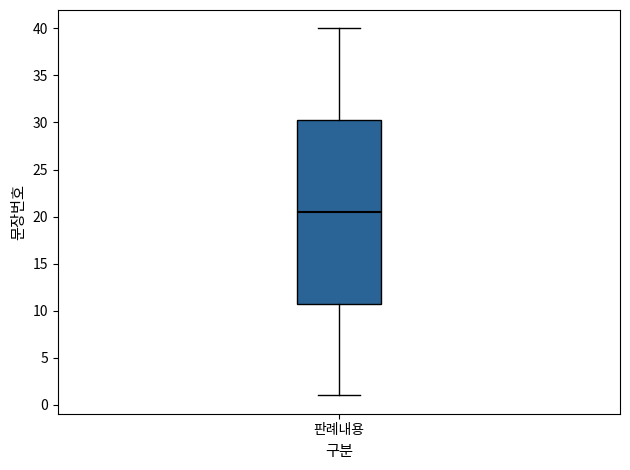

Where is the lower edge of the box for 판례내용 on the y-axis? The values are not printed on the chart, so give them approximately, as read against the axis.

11.0